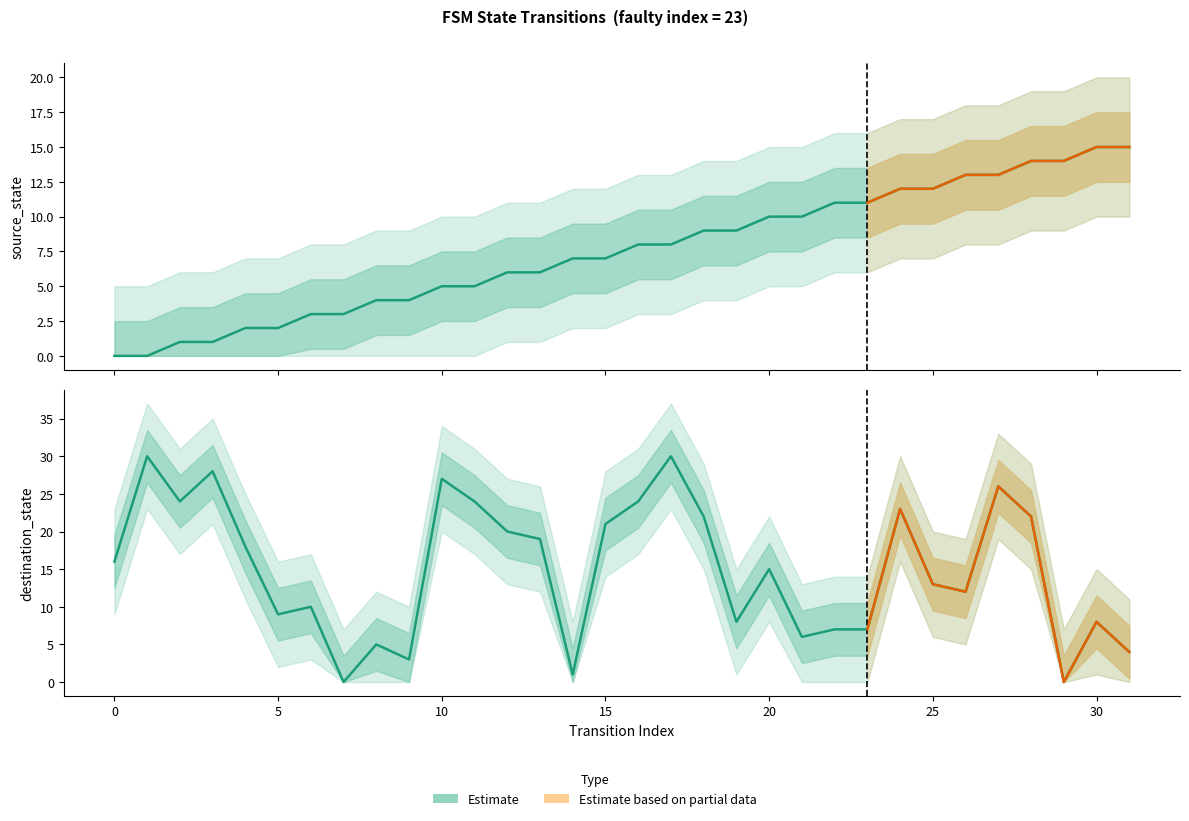

What is the total value across all series at 15?

28